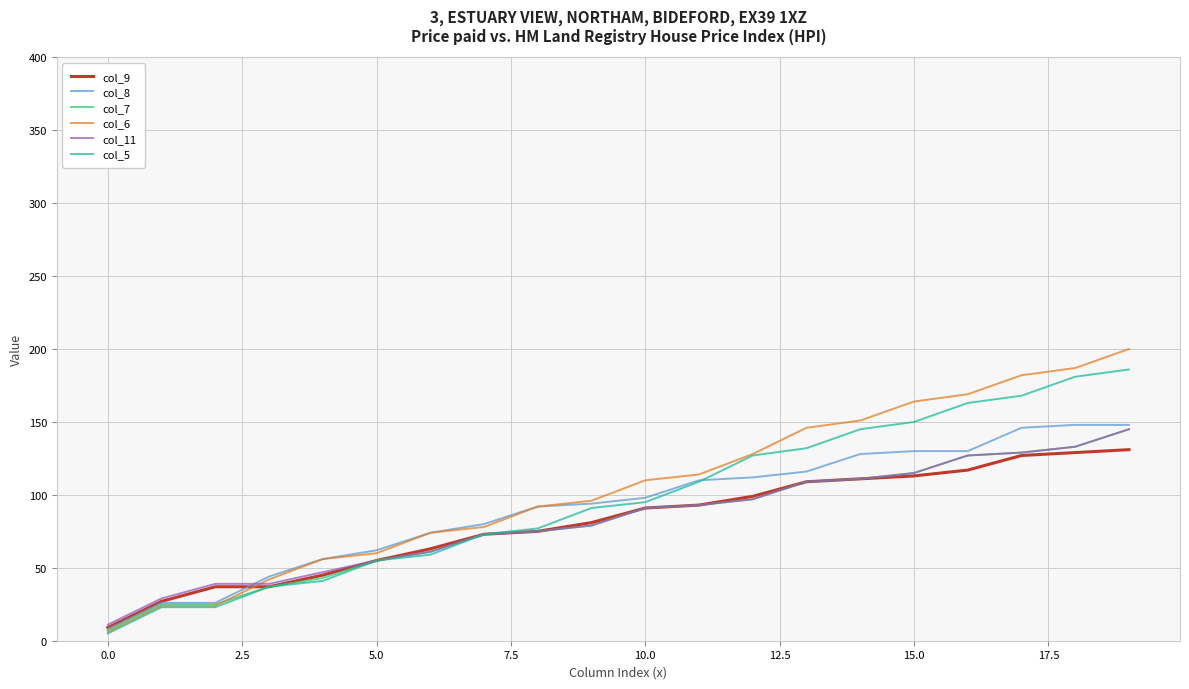

Which series has the largest range (max minus min)?

col_6